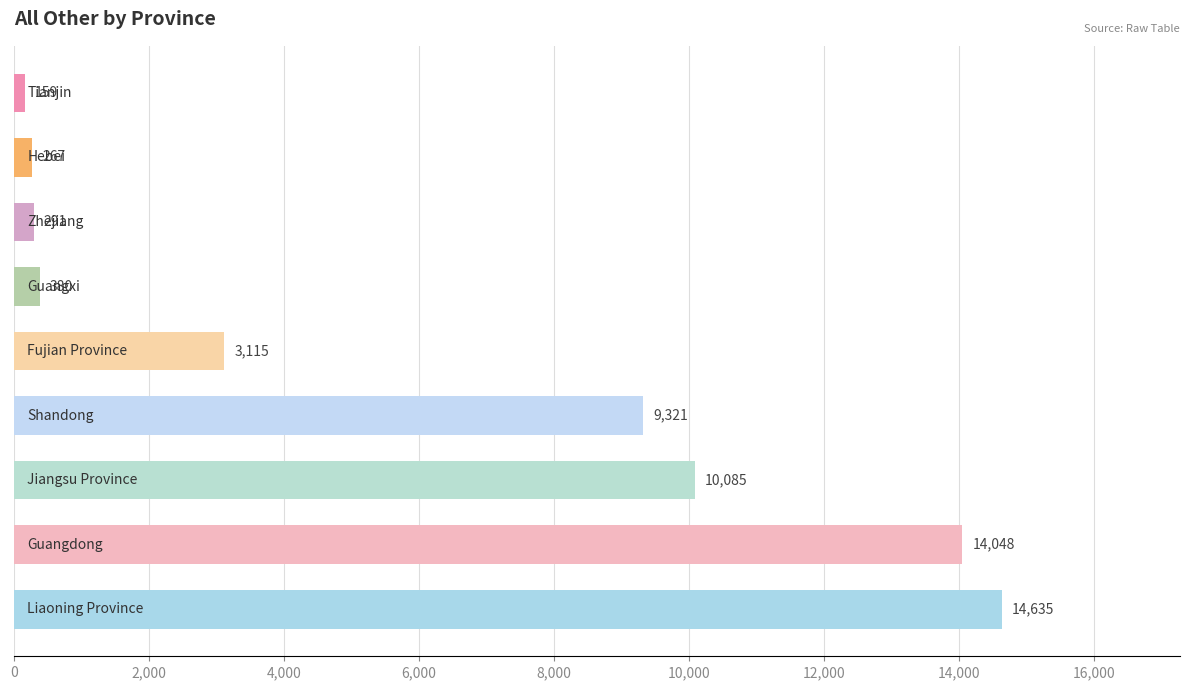

What is the sum of all values?

52301